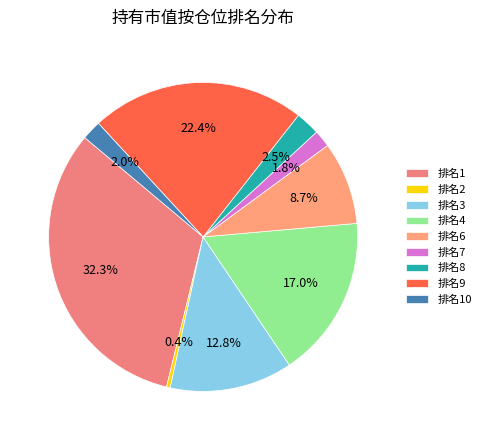

Which slice is the largest?

排名1